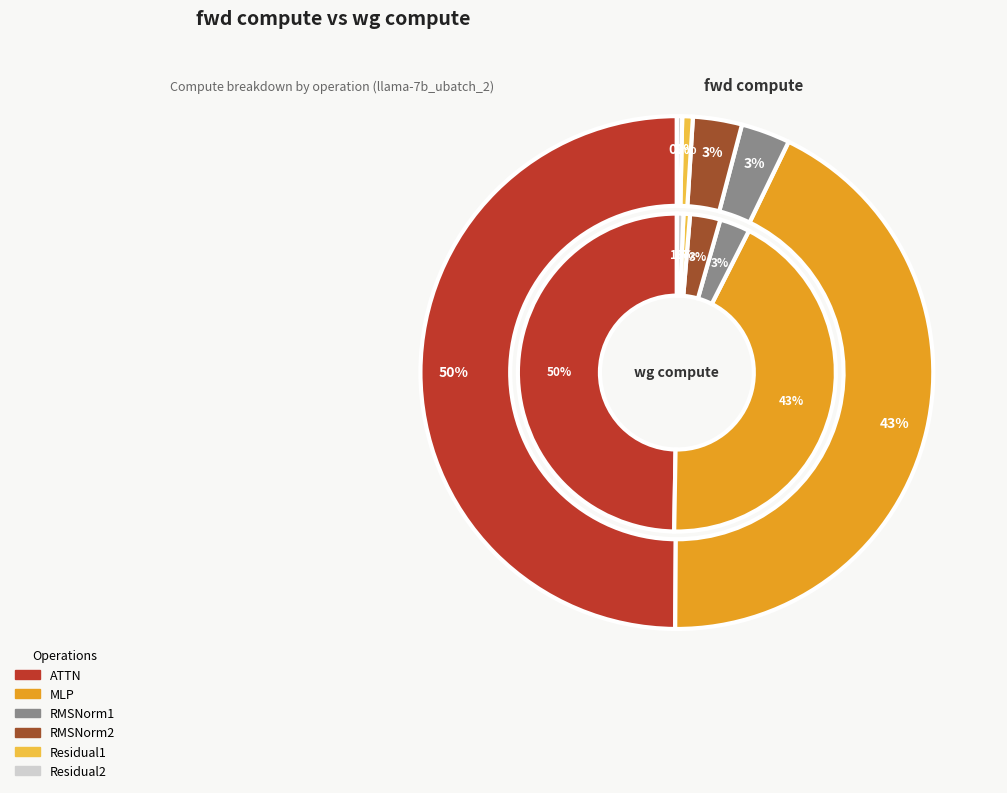

The RMSNorm2 slice represents 3% of the pie. True or false?

True